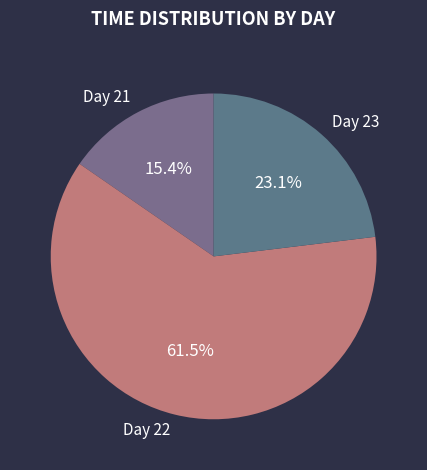

What is the largest slice in the pie chart?

Day 22